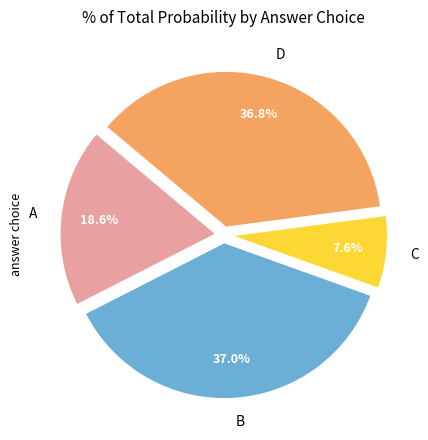

What is the smallest slice in the pie chart?

C